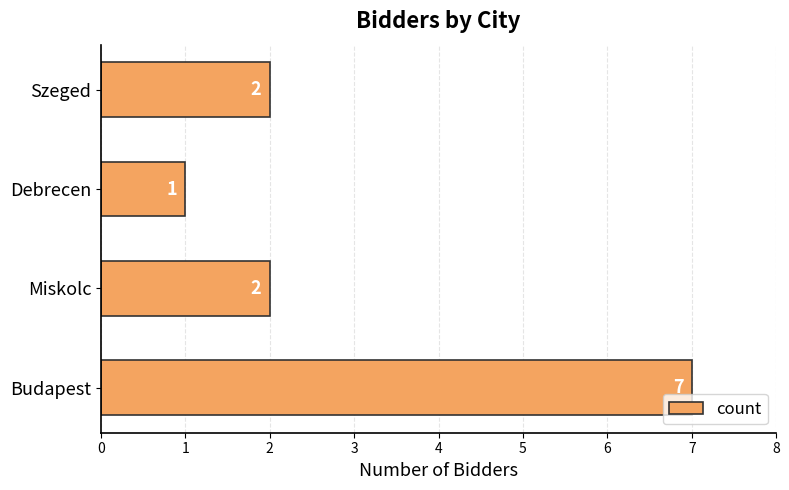

Does the chart contain any negative values?

No